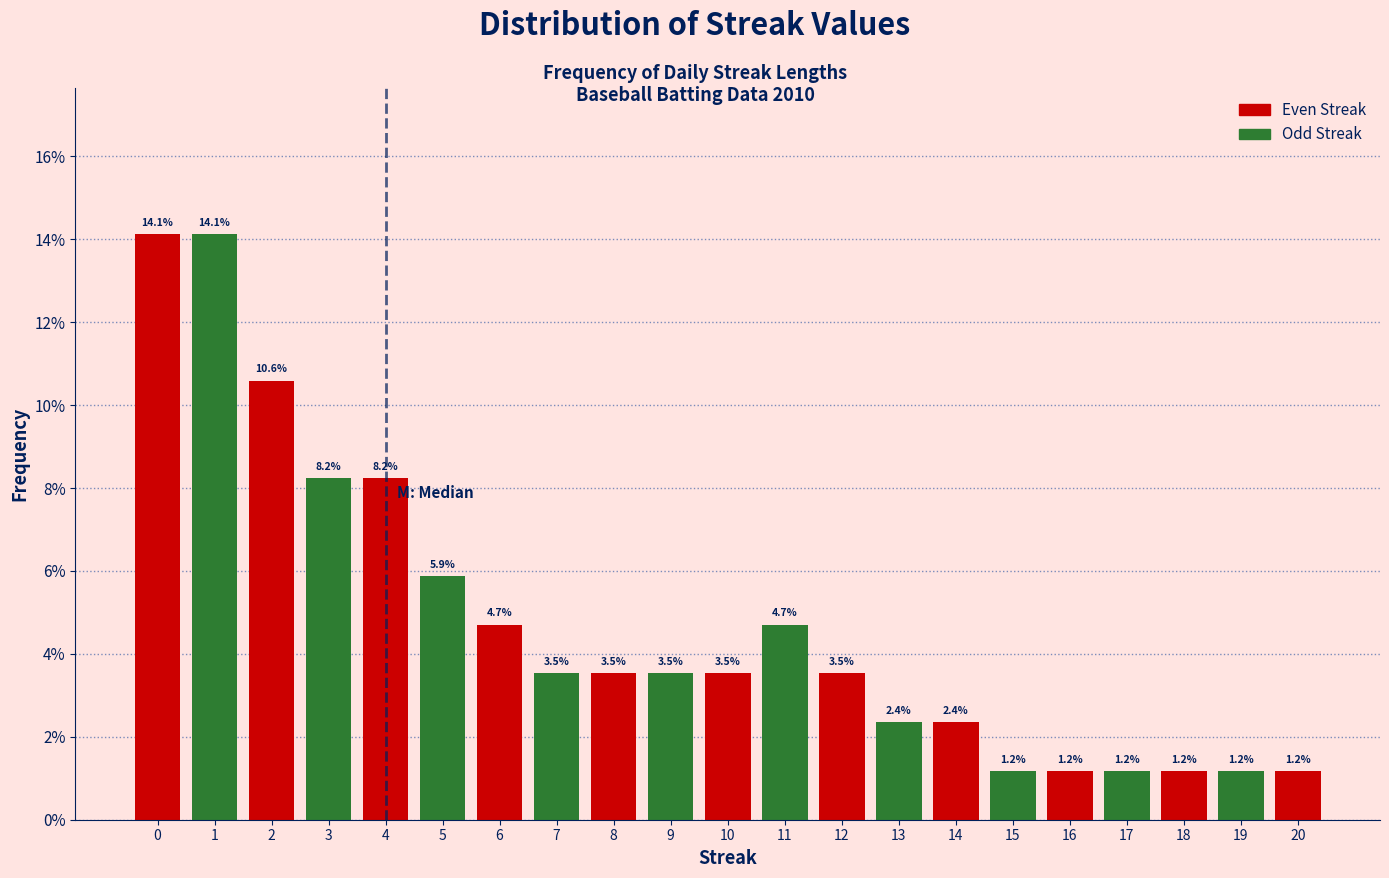

Reading right to left, extract all data points from this chart.

1.2	1.2	1.2	1.2	1.2	1.2	2.4	2.4	3.5	4.7	3.5	3.5	3.5	3.5	4.7	5.9	8.2	8.2	10.6	14.1	14.1